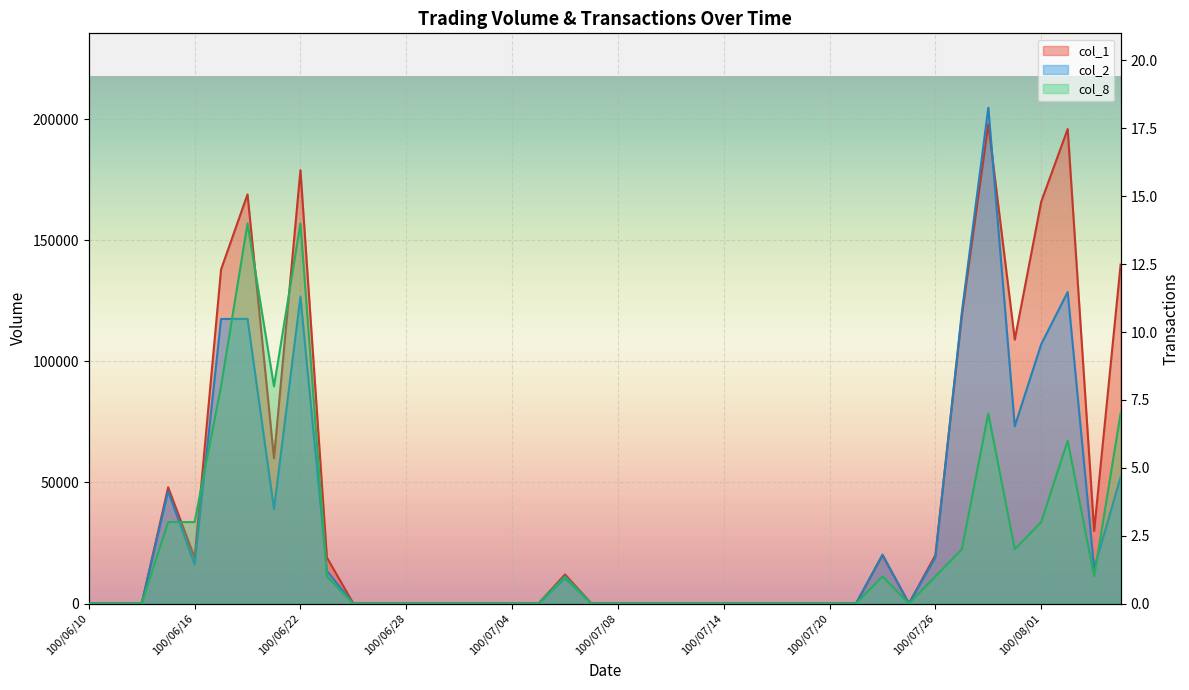

Which series has the largest total across all categories?

col_1